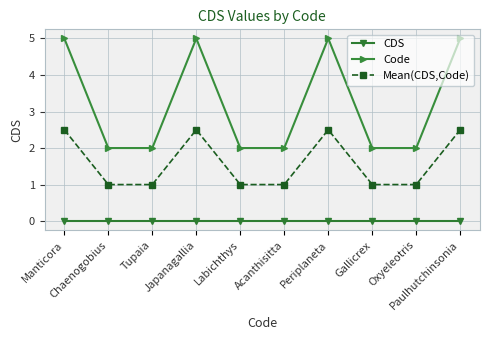

What is the label of the 6th point from the right?

Labichthys